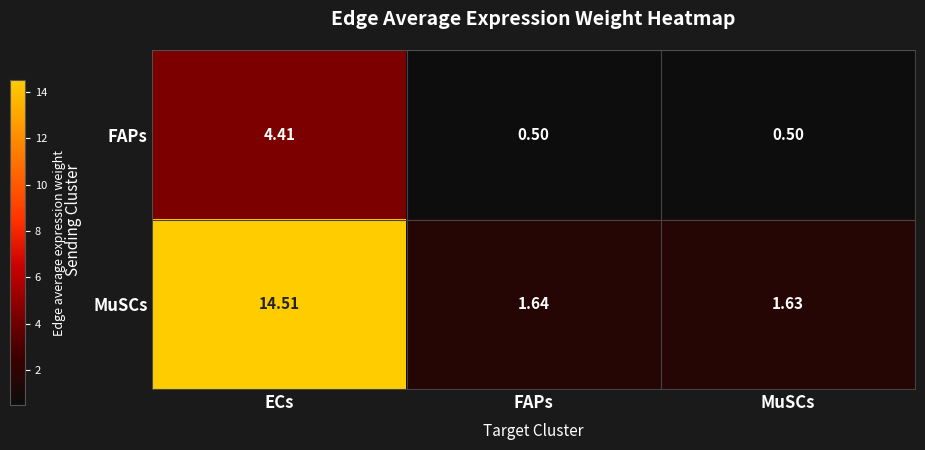

Where is MuSCs nearest to the value 8?

FAPs